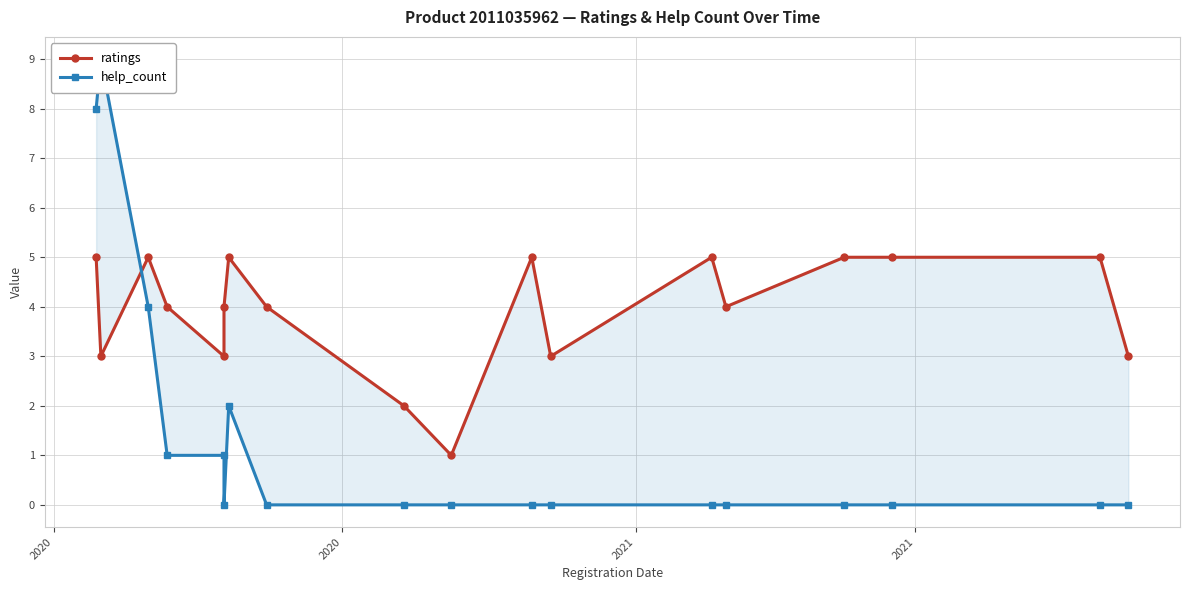

Reading right to left, what are all the values shown in this chart?

ratings: 3	5	5	5	4	5	3	5	1	2	4	5	4	3	4	5	3	5
help_count: 0	0	0	0	0	0	0	0	0	0	0	2	0	1	1	4	9	8